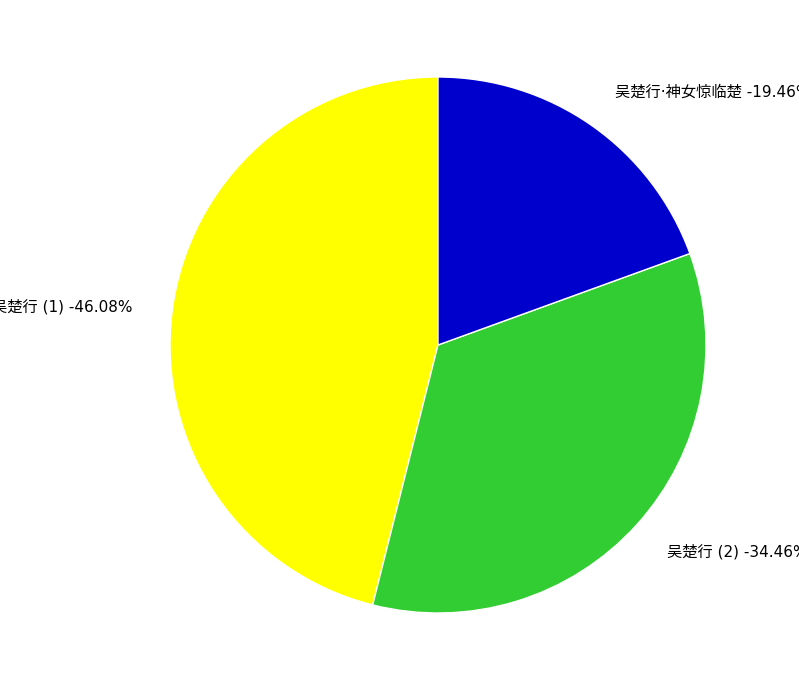

Is it true that 吴楚行 is 24% of the pie?

False